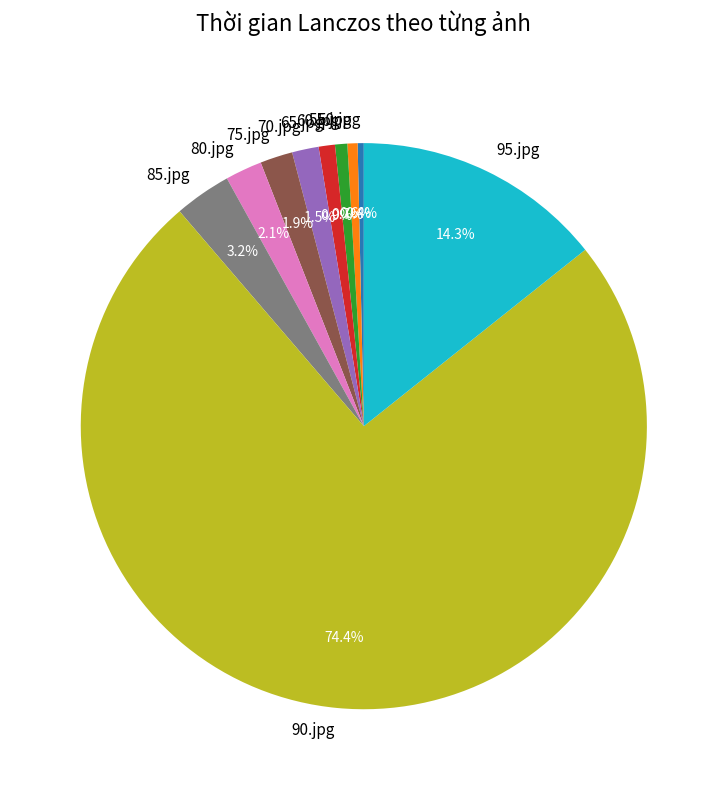

Which has a higher value, 75.jpg or 90.jpg?

90.jpg